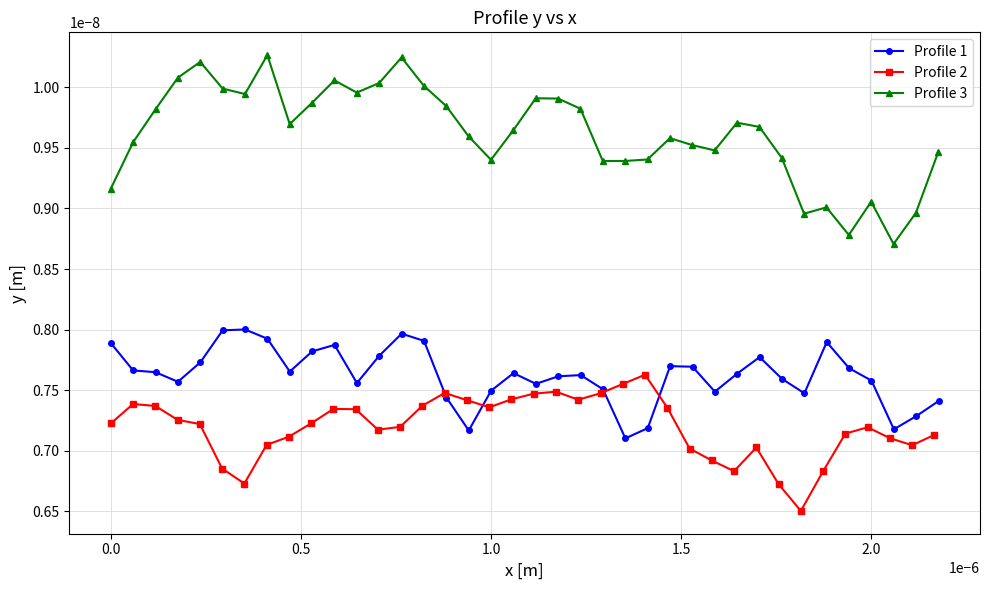

At how many categories does at least one series exceed 0?

38